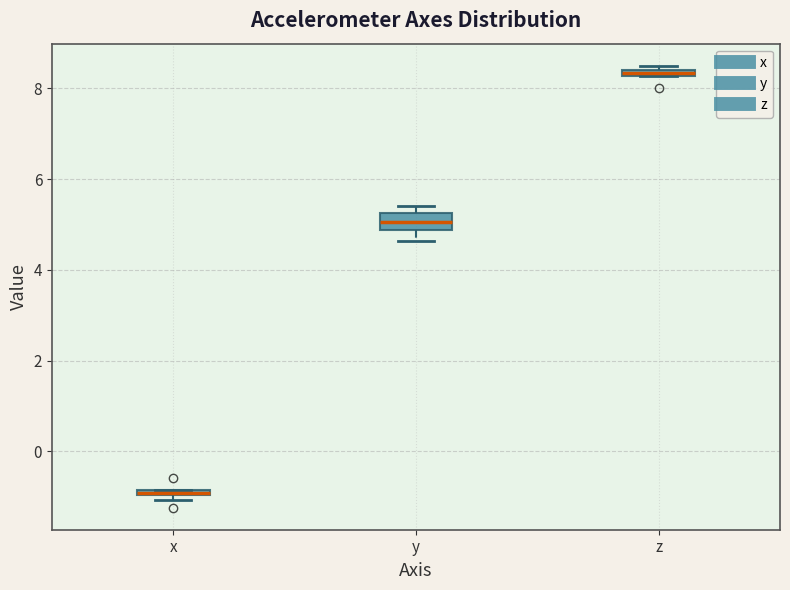

Comparing the boxes themselves (not the whiskers), which one is the tallest?

y